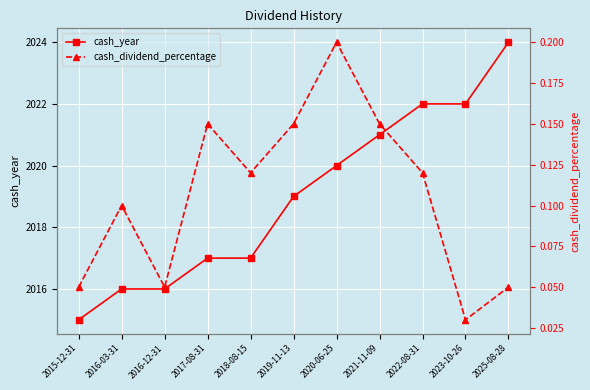

Does the chart display data point markers on the line(s)?

Yes